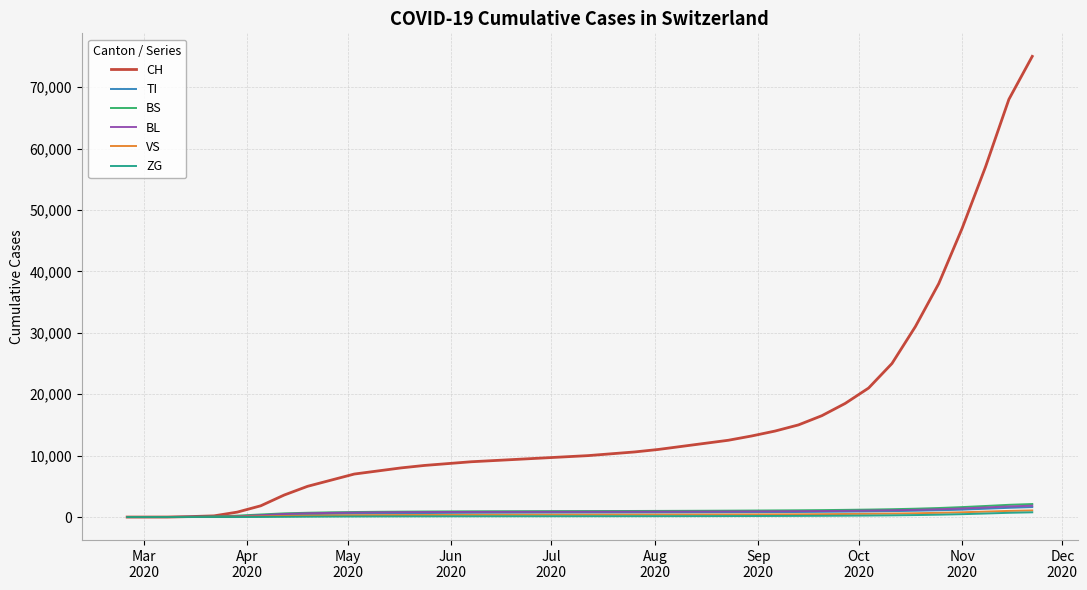

Which series has the largest total across all categories?

CH